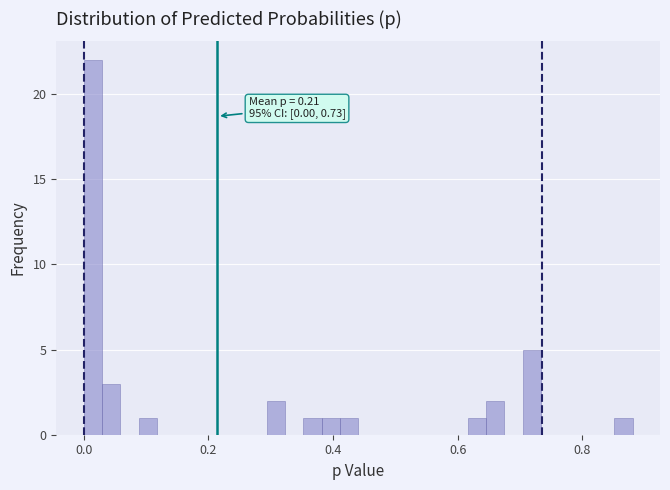

Around what value on the x-axis is the tallest bar? Give the approximate position of its centre, as read against the axis.

0.02